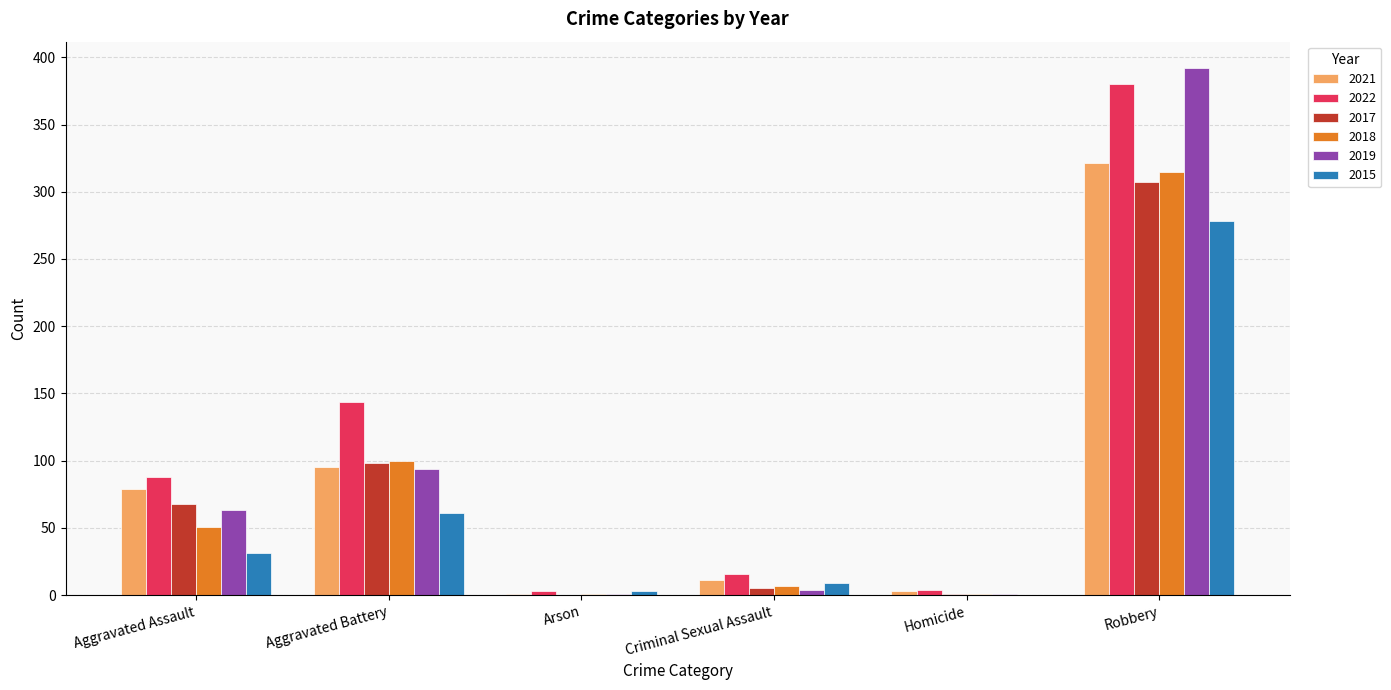

What is the approximate value of 2022 at Aggravated Assault?

88